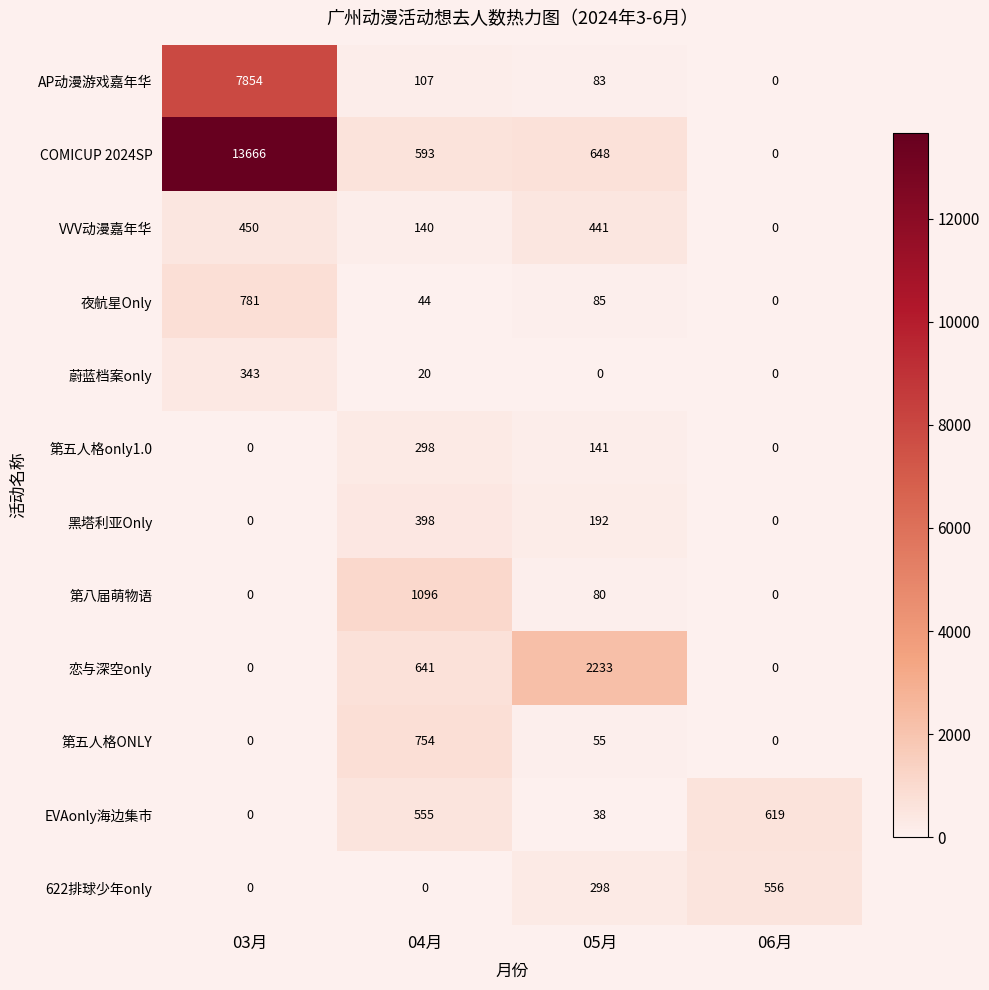

What is the sum of all 第五人格only1.0 values?

439